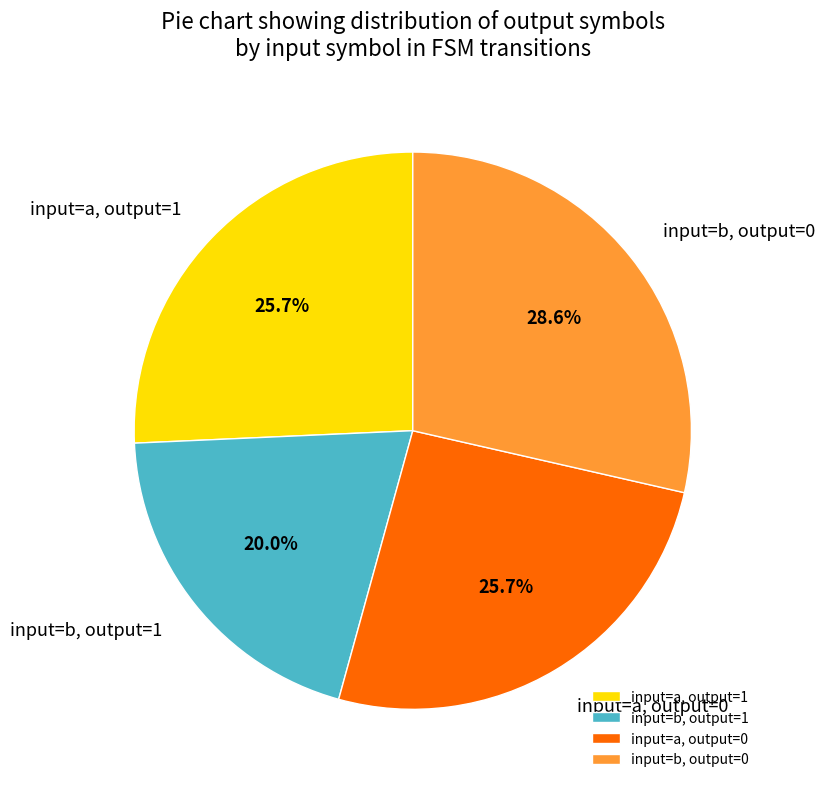

To the nearest percent, what portion does input=b, output=0 represent?

29%